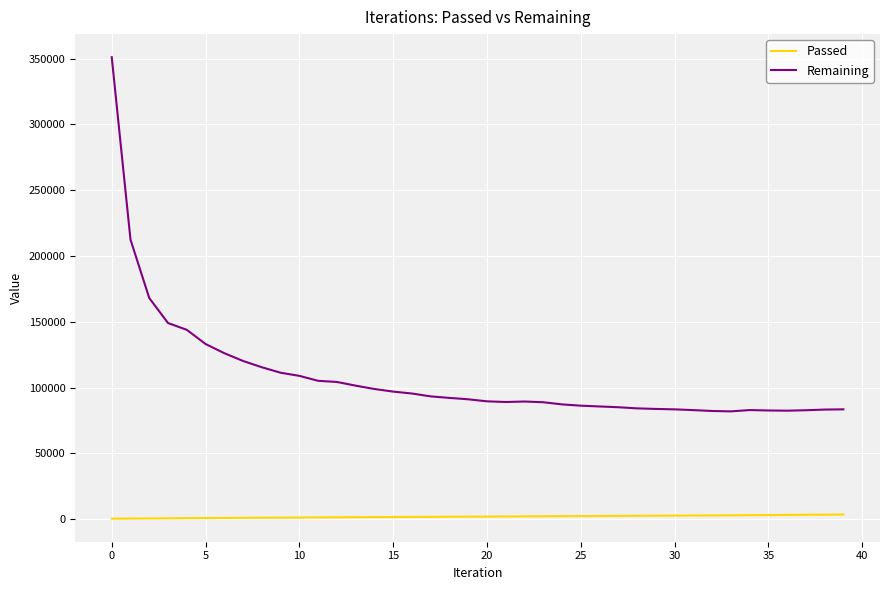

Which series has the widest spread of values?

Remaining